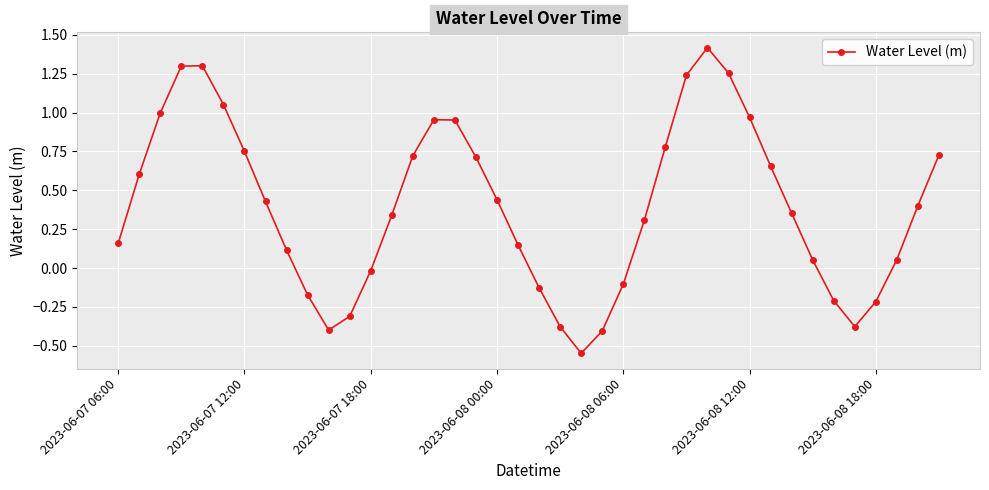

How many values are below 0?

12